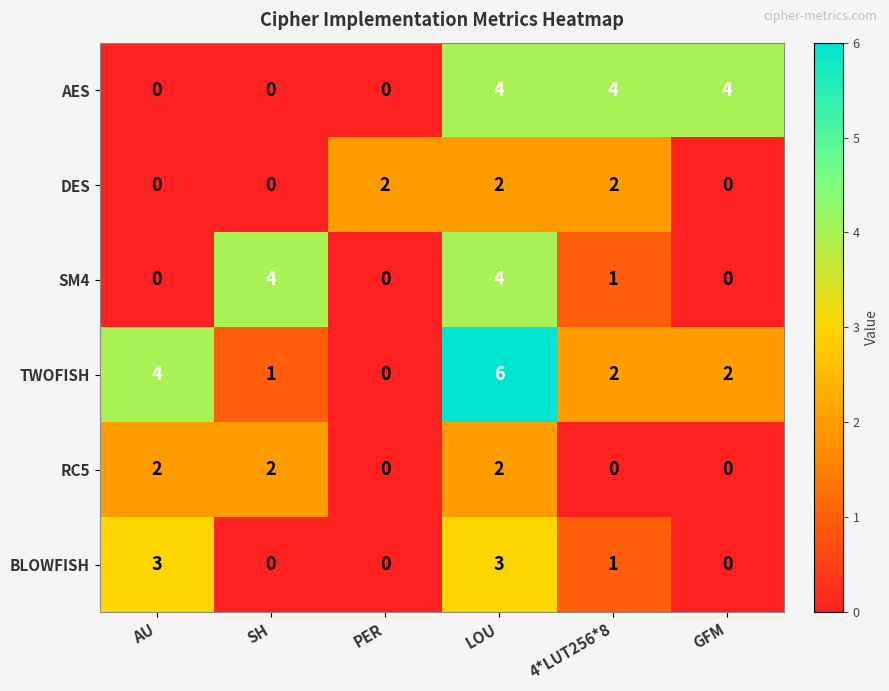

At which category does the chart reach its peak across all series?

LOU